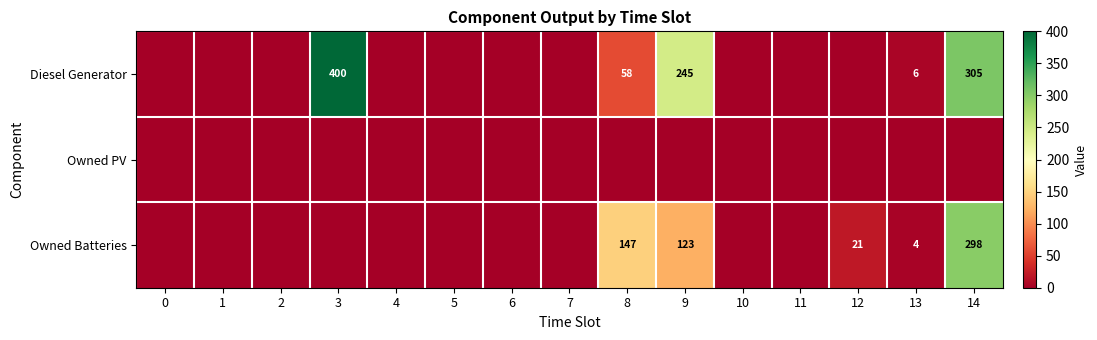

True or false: Diesel Generator has a value of 481 at 14.

False